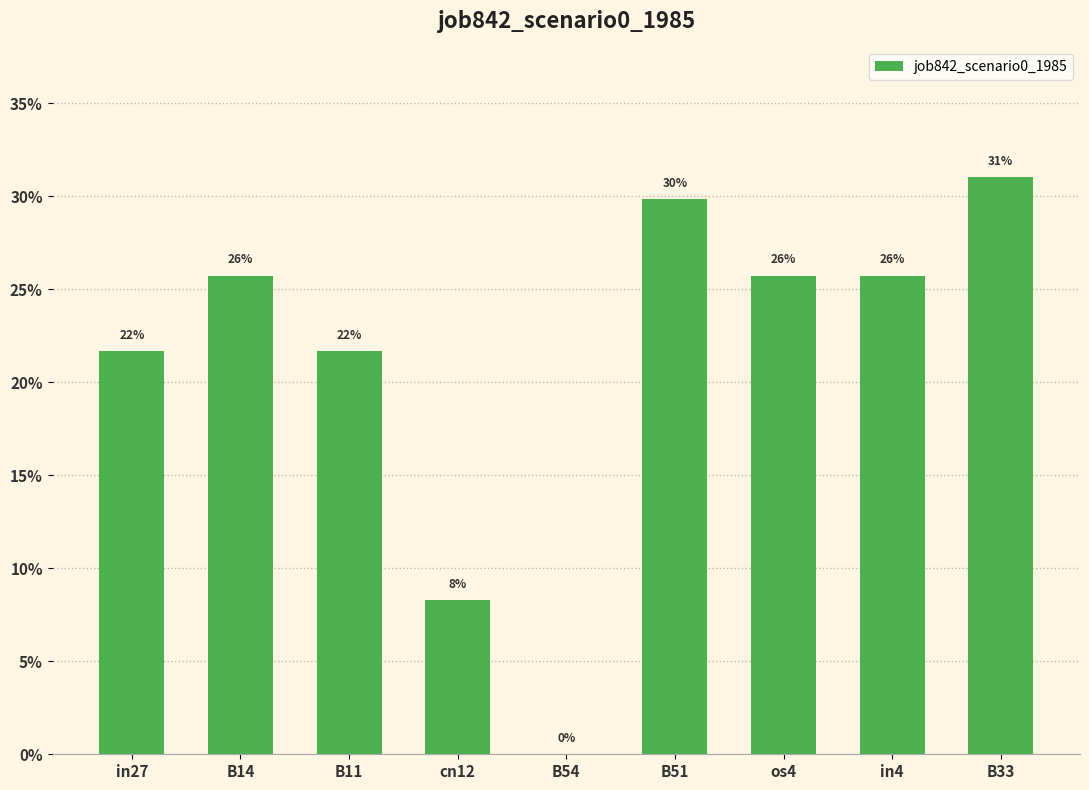

What is the value of the 3rd bar from the left?

0.2